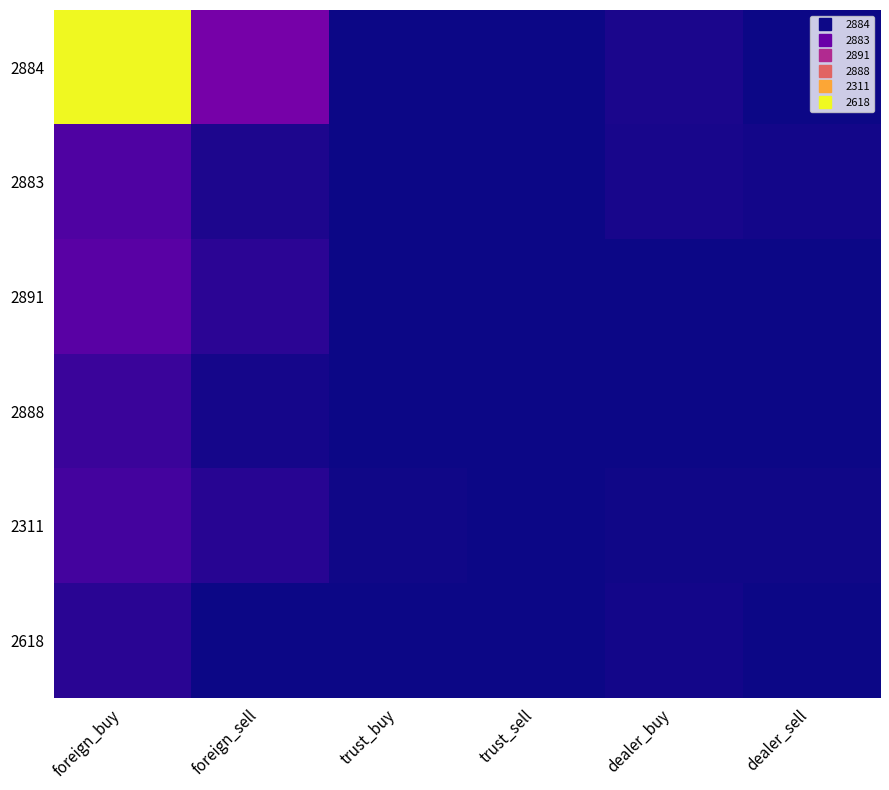

Which has a higher value, dealer_buy or dealer_sell?

dealer_buy